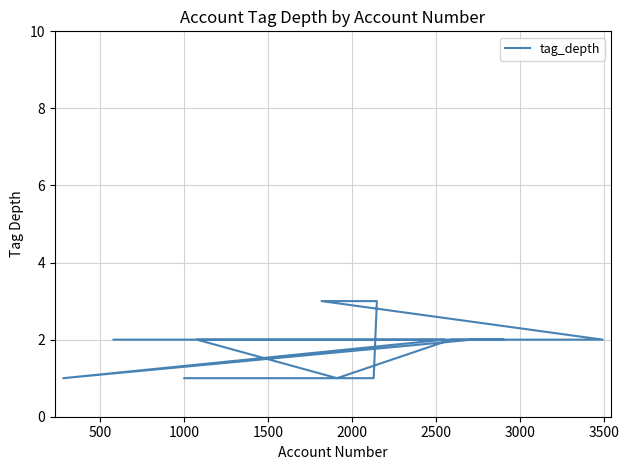

How many data points are above 2?

2